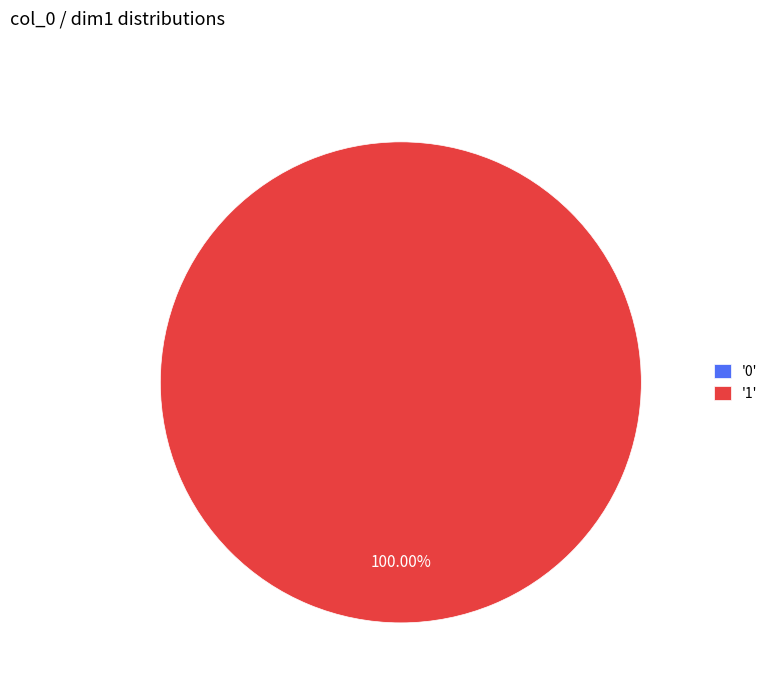

What is the majority slice?

1